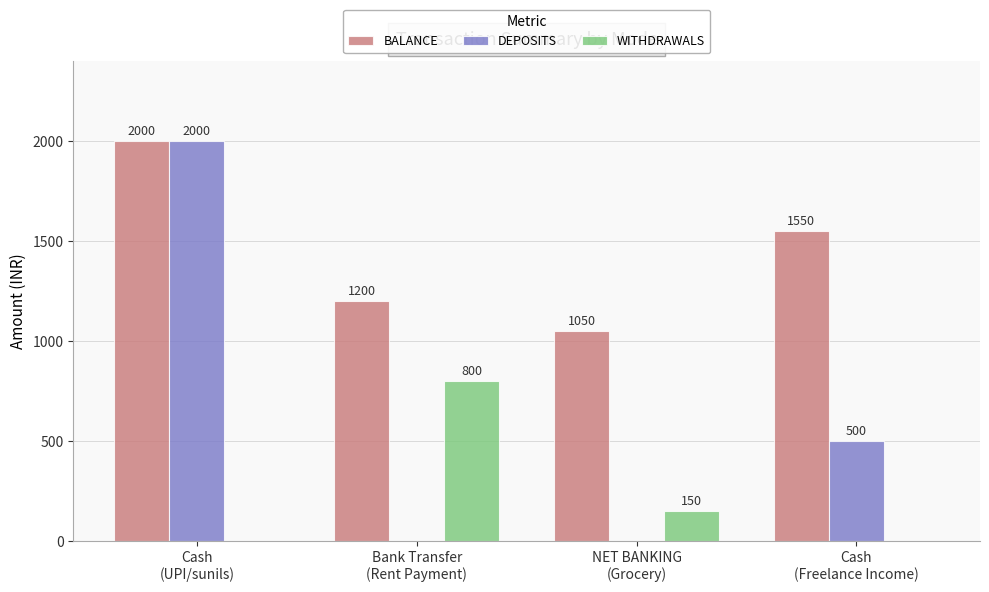

At which category is the sum across all series the highest?

Cash
(UPI/sunils)